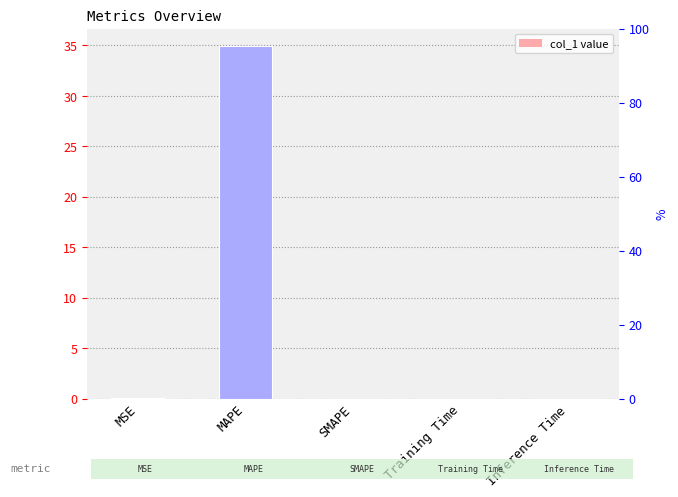

What is the sum of all values?

34.9